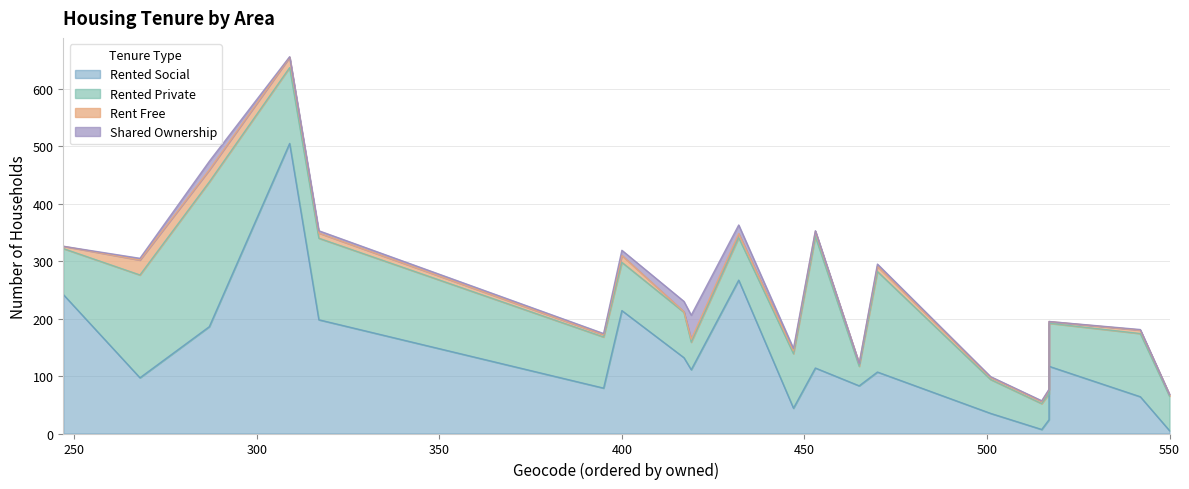

What is the total value across all series at E01013490?

122